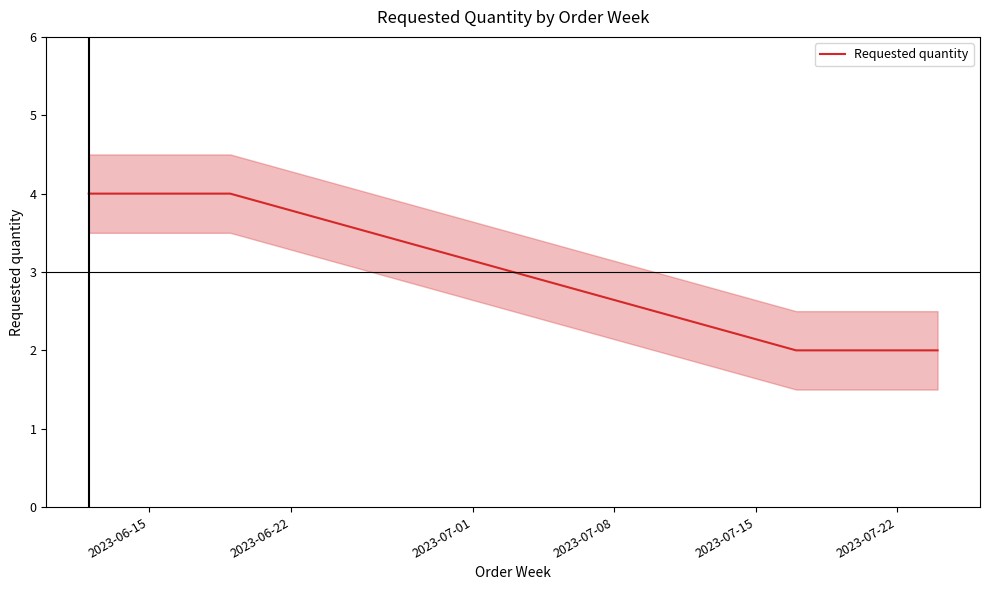

True or false: Requested quantity has more than 2 interior local peaks.

False